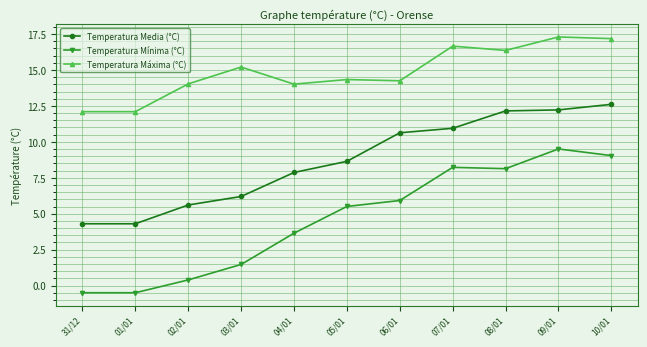

At which label does Temperatura Media (°C) reach its peak?

10/01